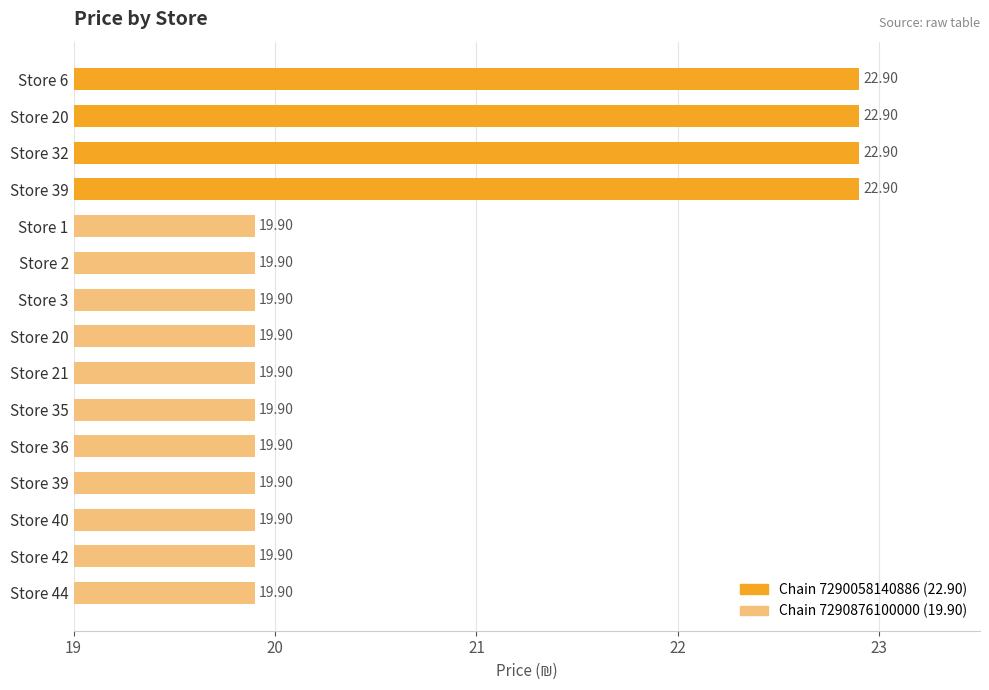

Count the number of categories in the chart.

15